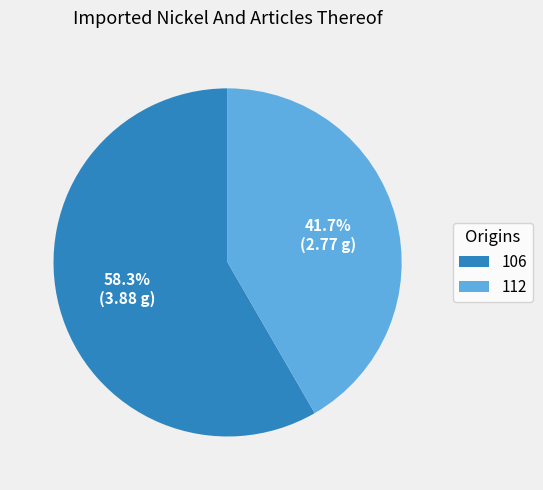

Which category has the biggest portion of the pie?

106